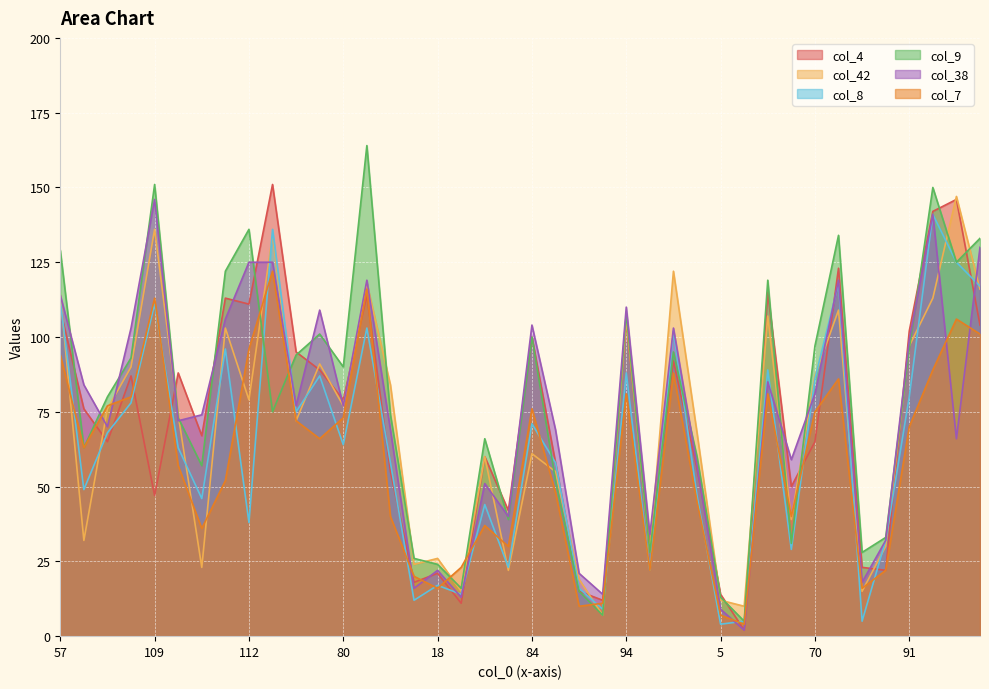

Between 20 and 91, which series saw the biggest shift?

col_4